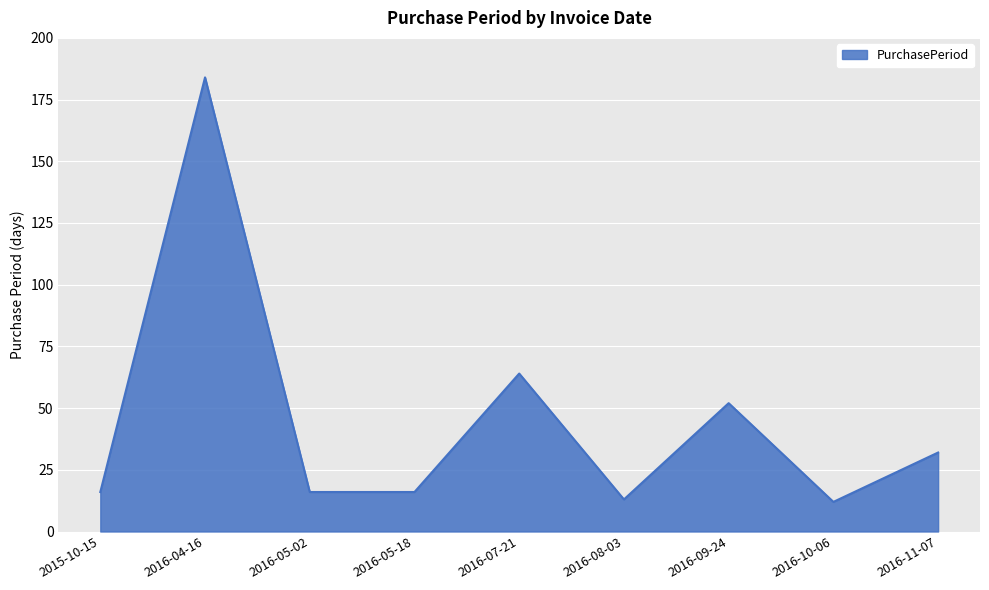

Which has a higher value, 2016-07-21 or 2016-11-07?

2016-07-21